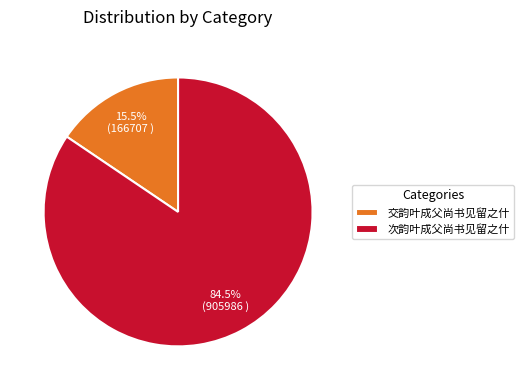

Which has a higher value, 交韵叶成父尚书见留之什 or 次韵叶成父尚书见留之什?

次韵叶成父尚书见留之什